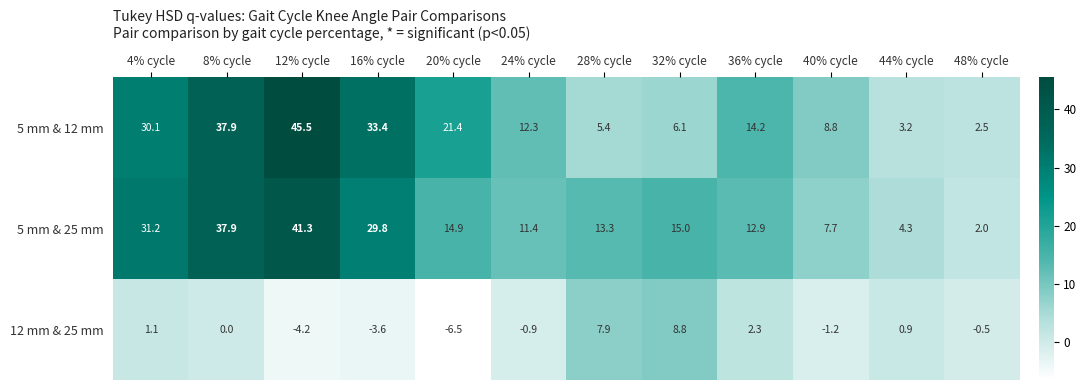

The value of 5 mm & 25 mm at 48% cycle is 2.0. True or false?

True